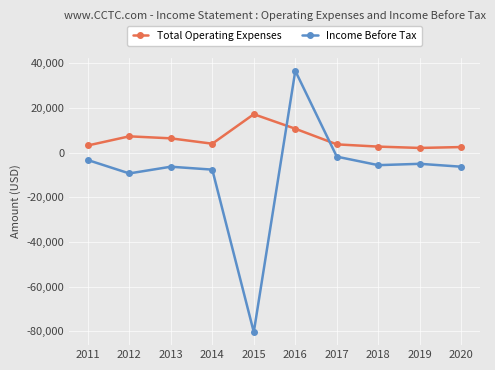

At which category does Total Operating Expenses reach its first local valley?

2014